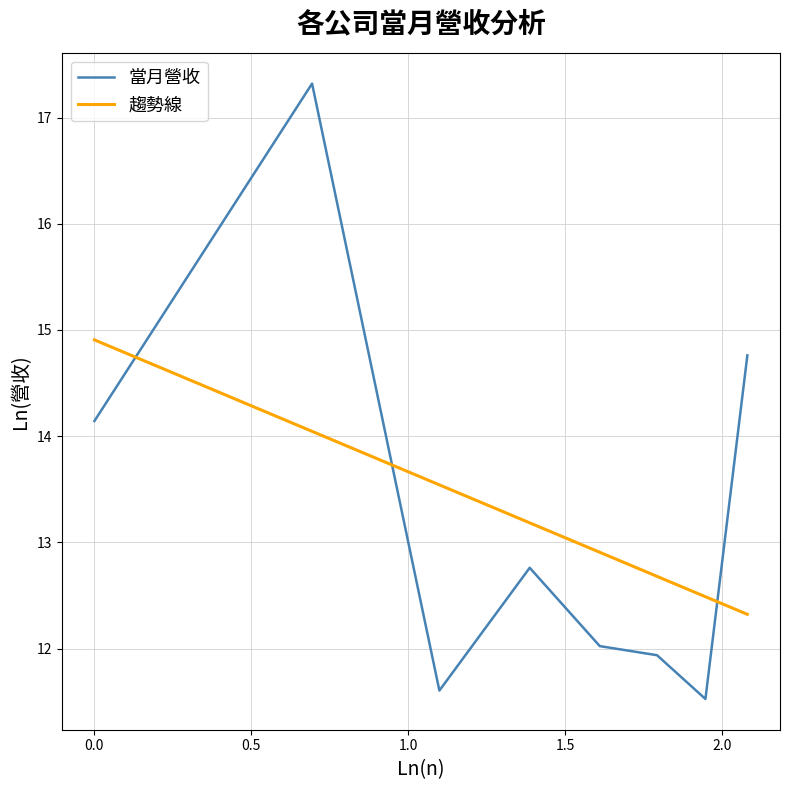

What is the greatest value displayed?

17.3